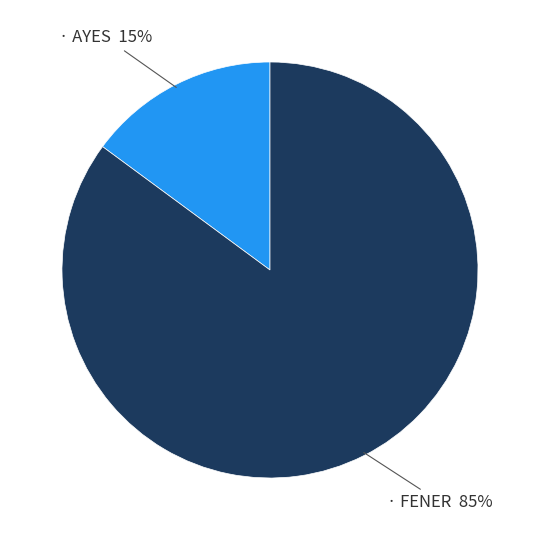

Is there any slice that represents more than half of the pie?

Yes